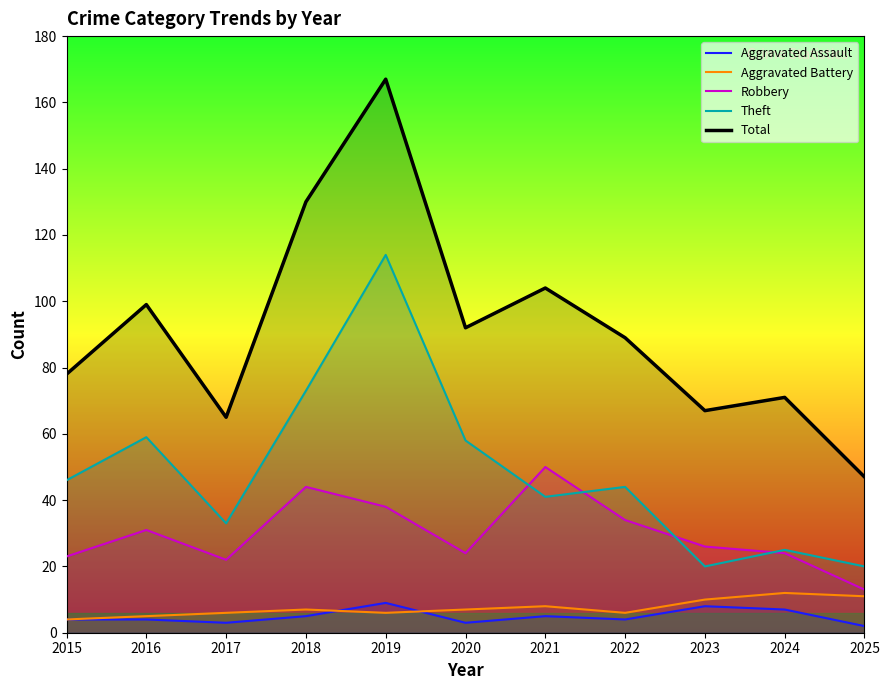

How many data points in Robbery are above 26?

5